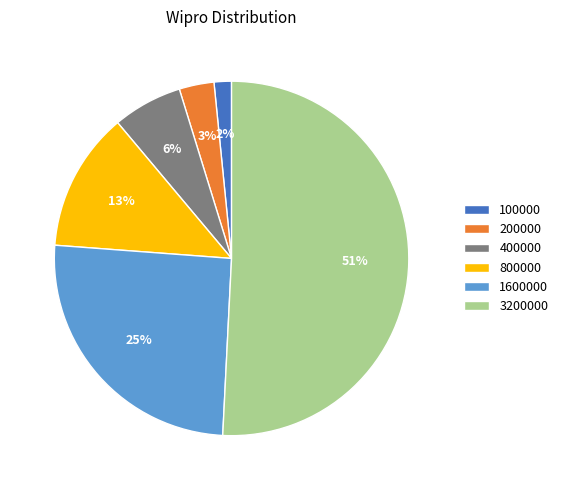

What is the smallest slice in the pie chart?

100000